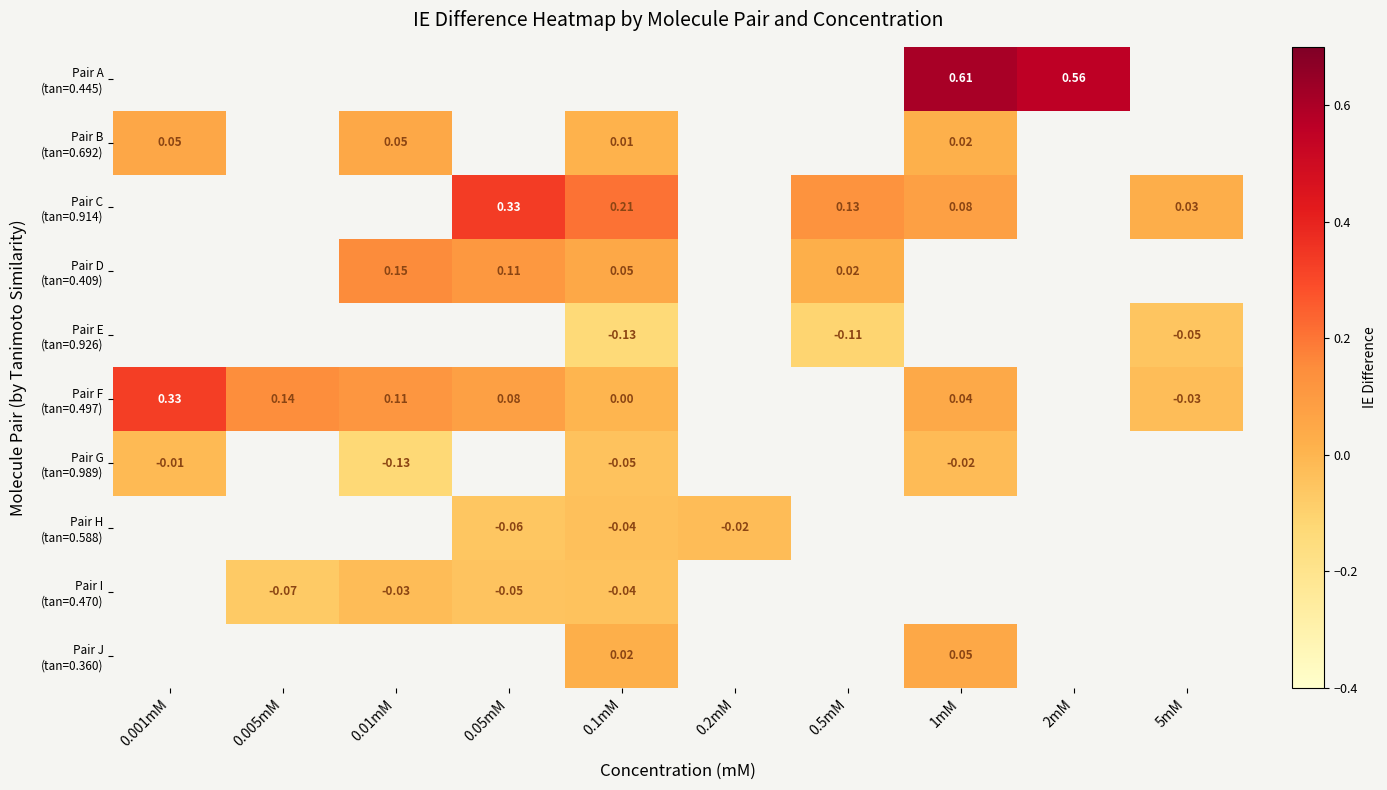

Where is Pair G (tan=0.989) nearest to the value 0?

0.001mM